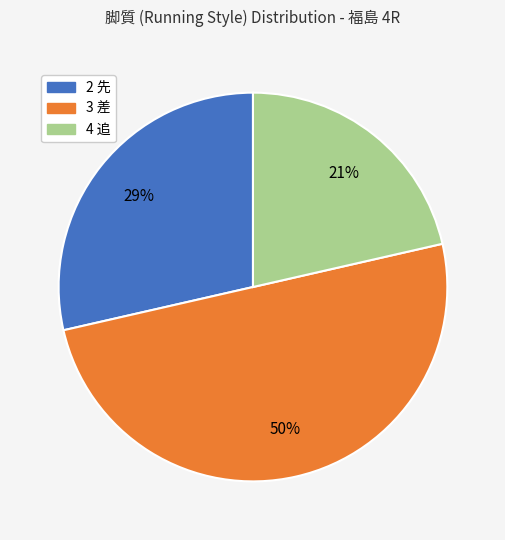

Does 4 追 account for over 50% of the chart?

No